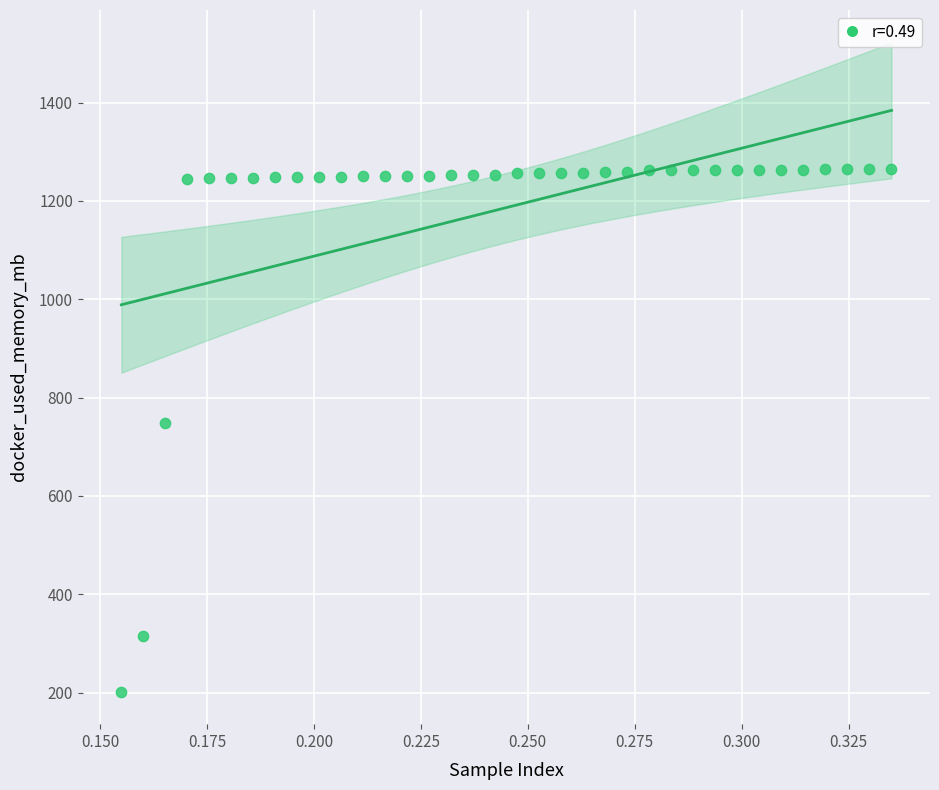

What Y value in the scatter plot is closest to 733?

748.8